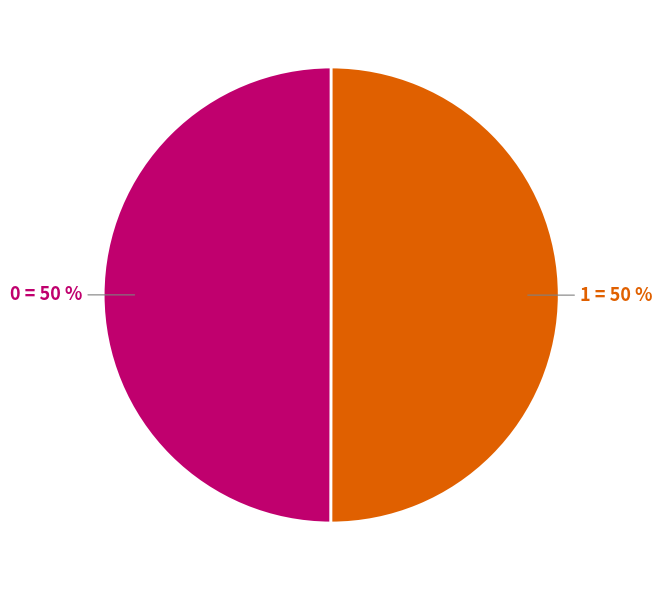

Is it true that 1 is 63% of the pie?

False